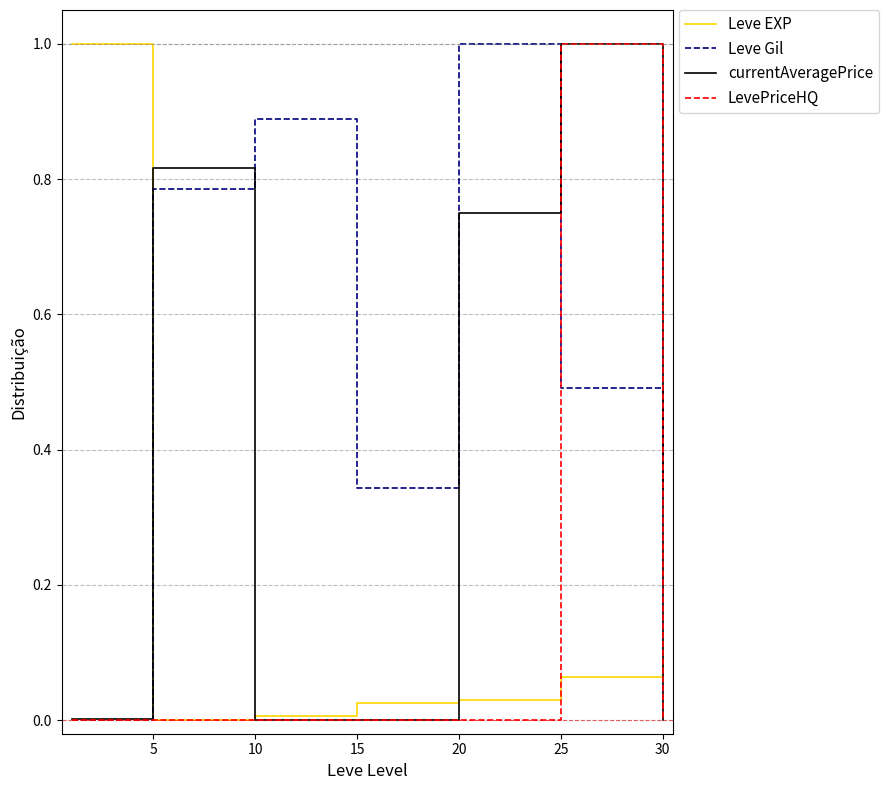

How many intersections are there between Leve EXP and Leve Gil?

1